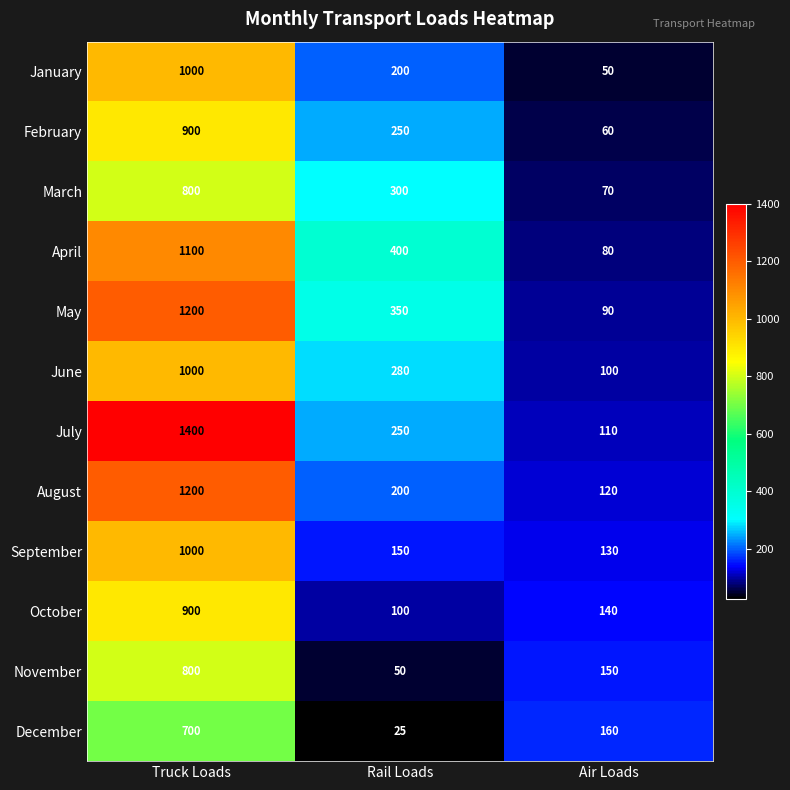

What is the difference between the maximum and minimum values in the January series?

950